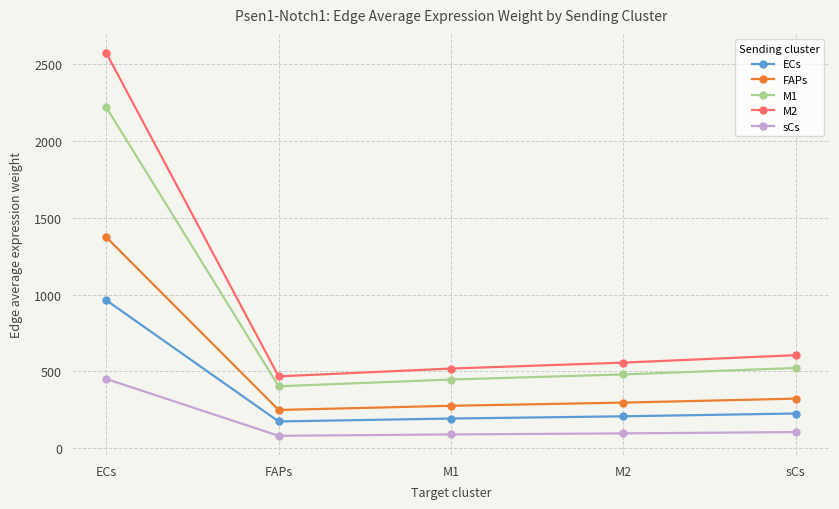

What position from the left is M2?

4